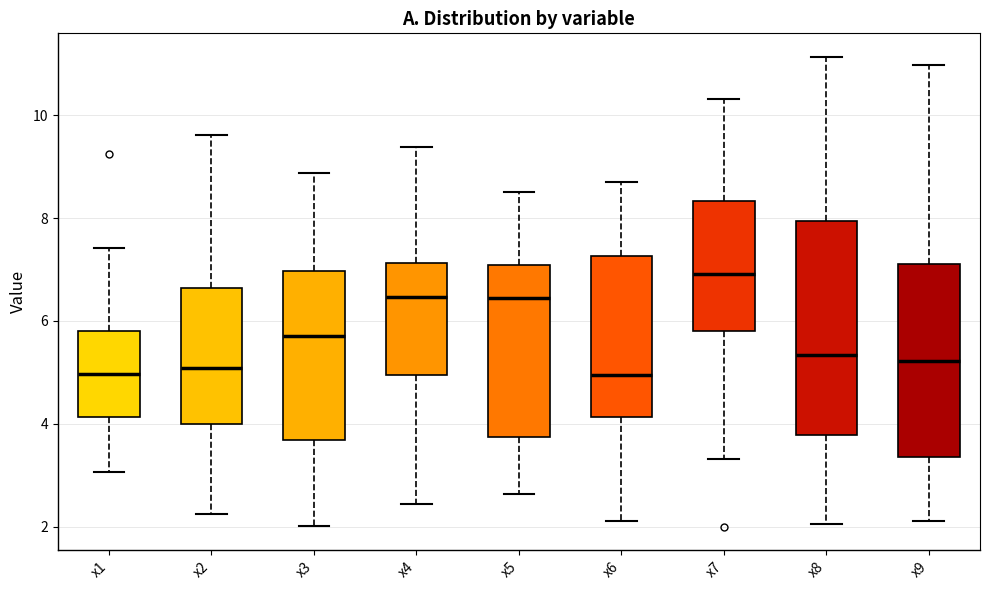

Where is the lower edge of the box for x3 on the y-axis? The values are not printed on the chart, so give them approximately, as read against the axis.

3.6